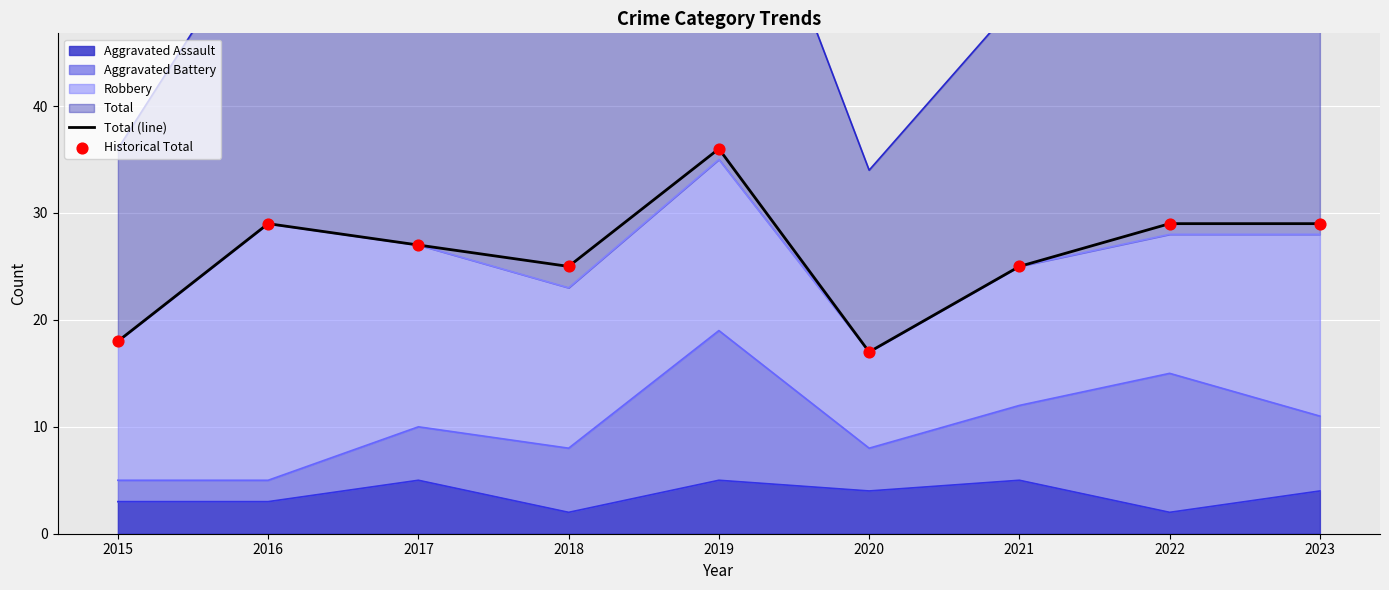

Which series has the largest Y range (max minus min)?

Total (line)